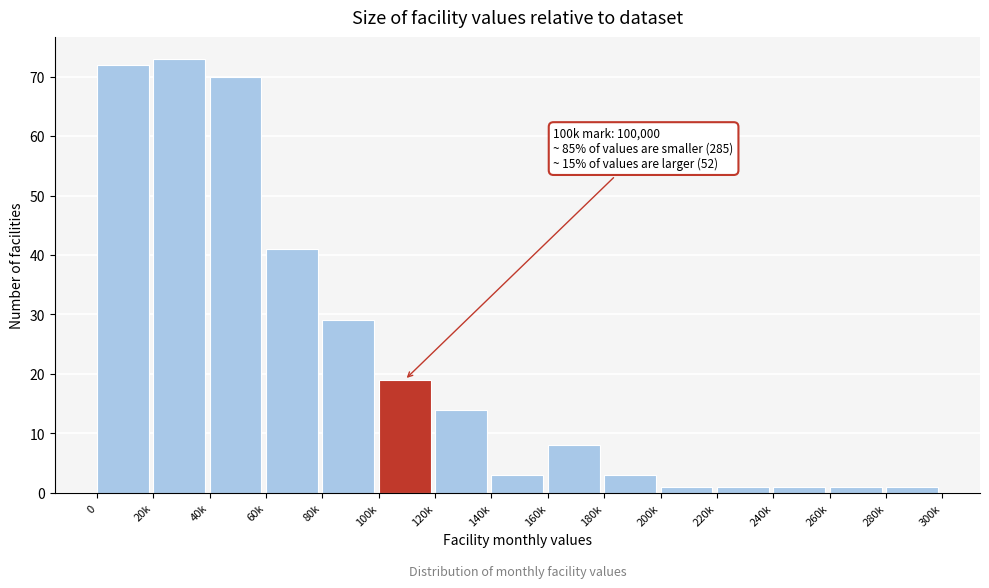

Reading right to left, extract all data points from this chart.

280k=1	260k=1	240k=1	220k=1	200k=1	180k=3	160k=8	140k=3	120k=14	100k=19	80k=29	60k=41	40k=70	20k=73	0=72